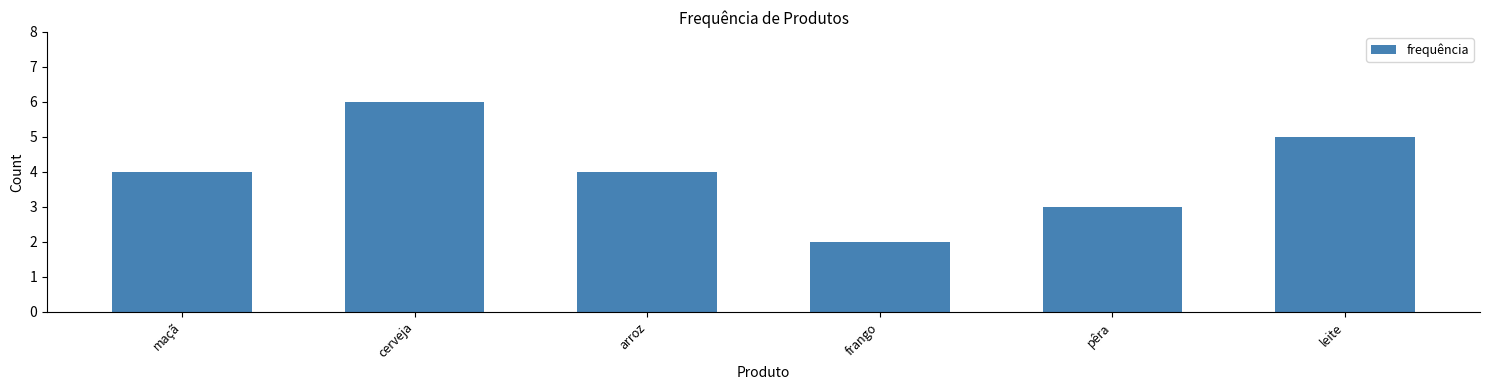

What is the change in value from maçã to pêra?

-1